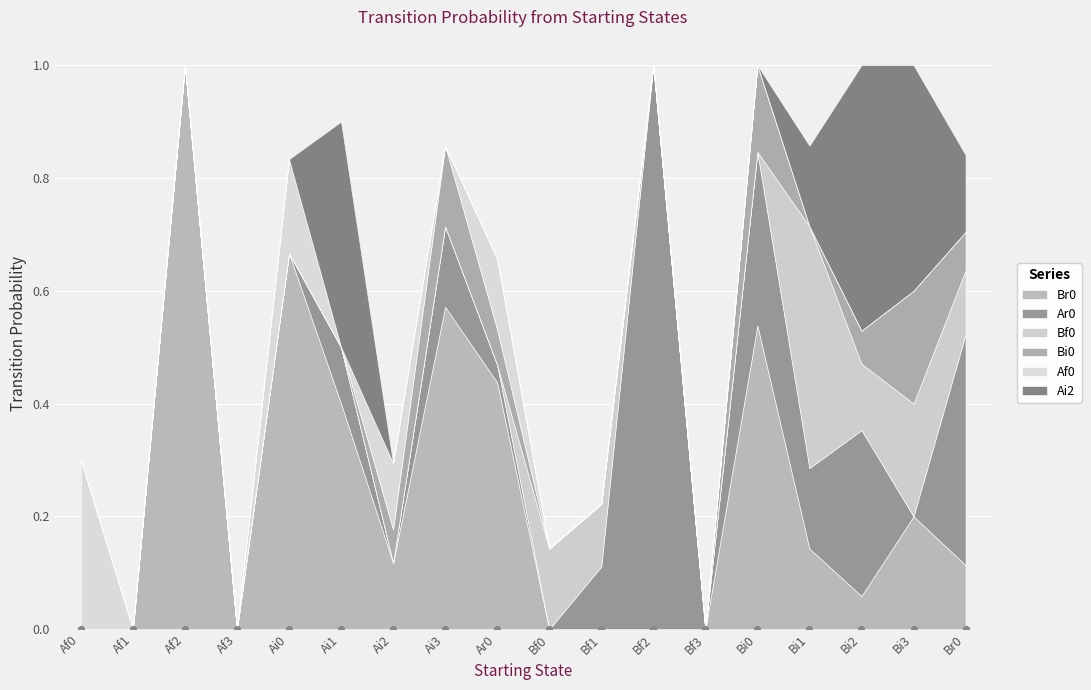

Which series has the largest total across all categories?

Br0